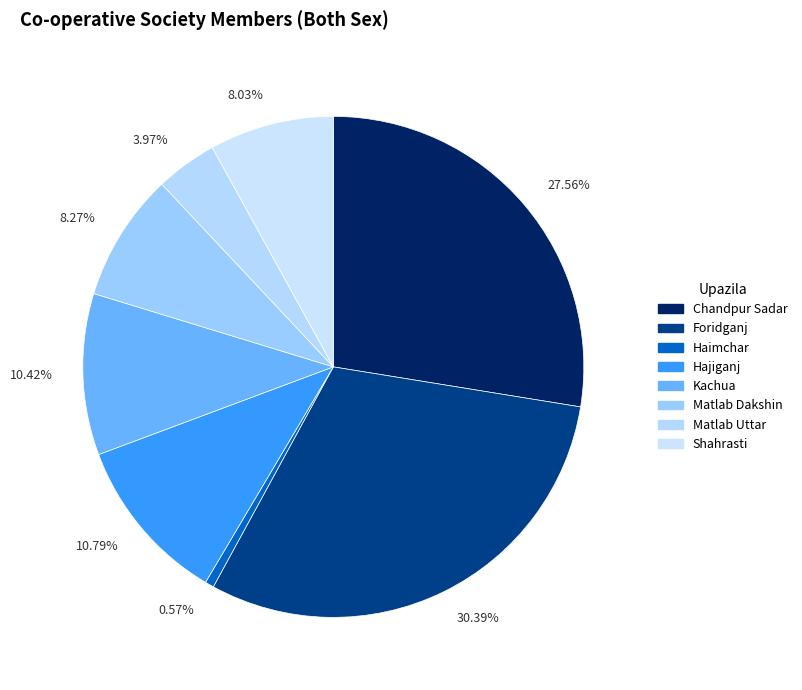

How many segments does this pie chart have?

8